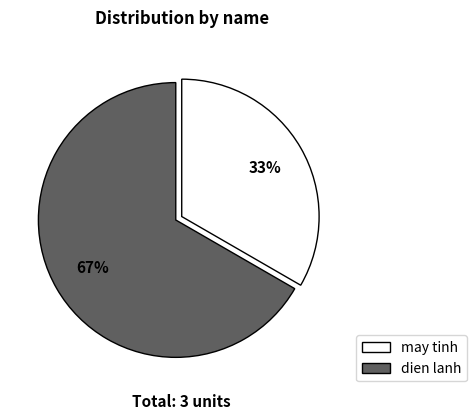

How many segments does this pie chart have?

2